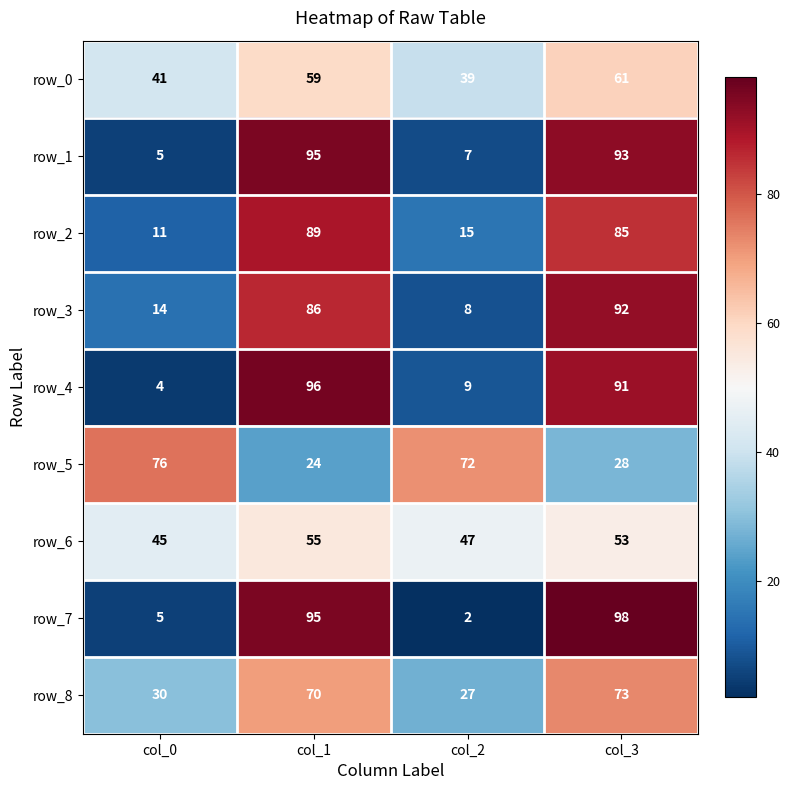

What value does the row_4 series have at col_0, to the nearest 5?

5